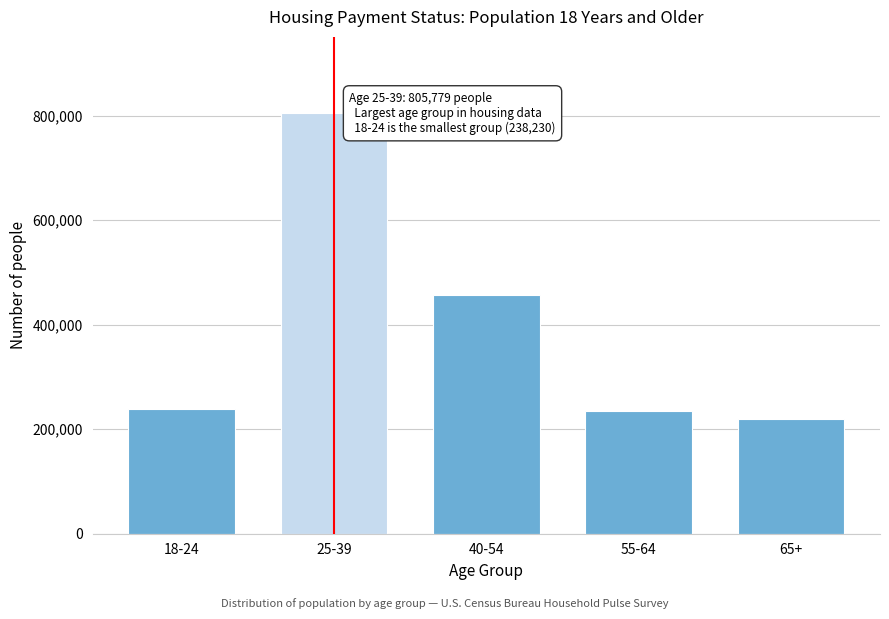

Is it true that the value at 25-39 is 805779?

True